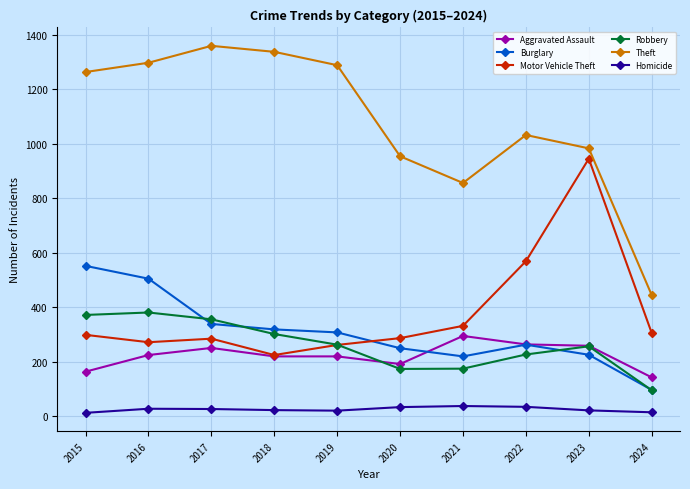

True or false: Motor Vehicle Theft and Theft intersect in this chart.

False